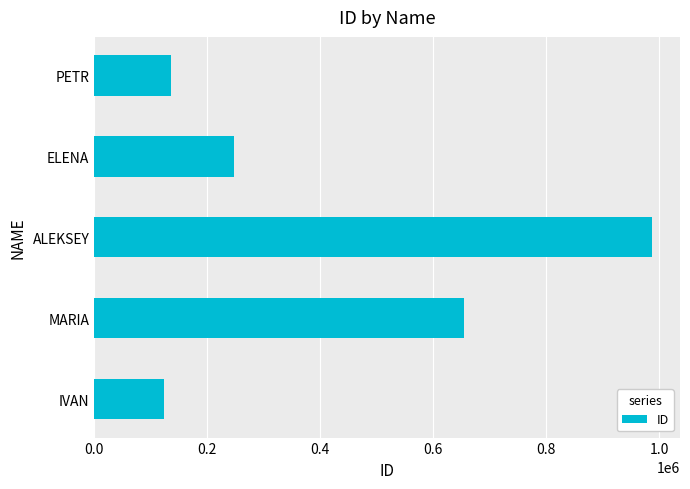

Is it true that the value at MARIA is 654321?

True